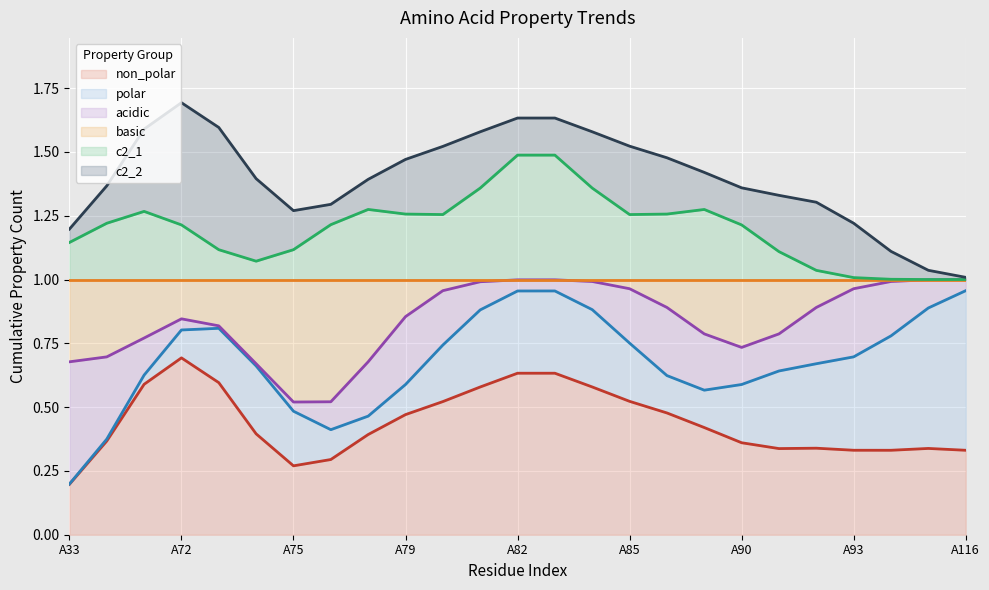

Does the chart display data point markers on the line(s)?

No